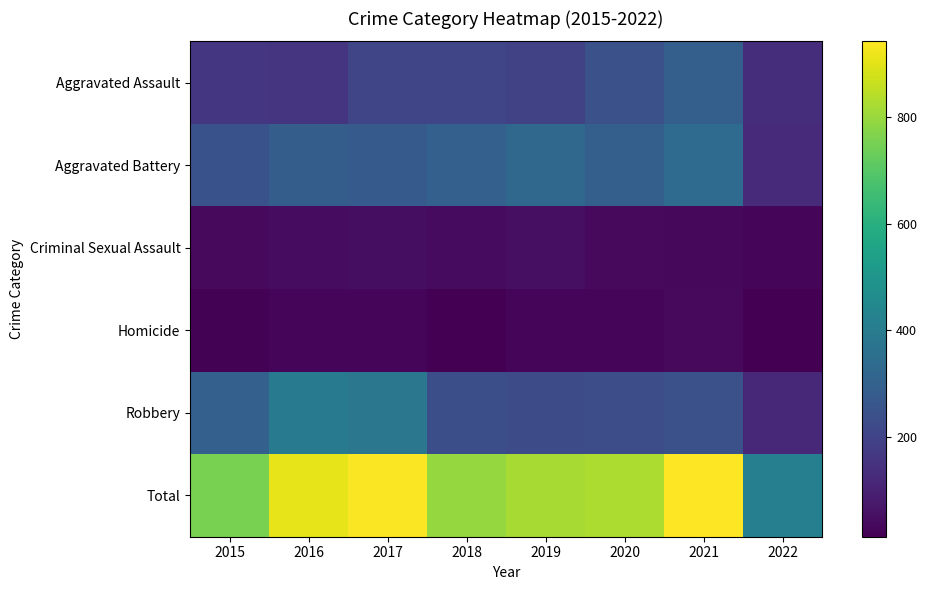

At how many categories does at least one series exceed 300?

8